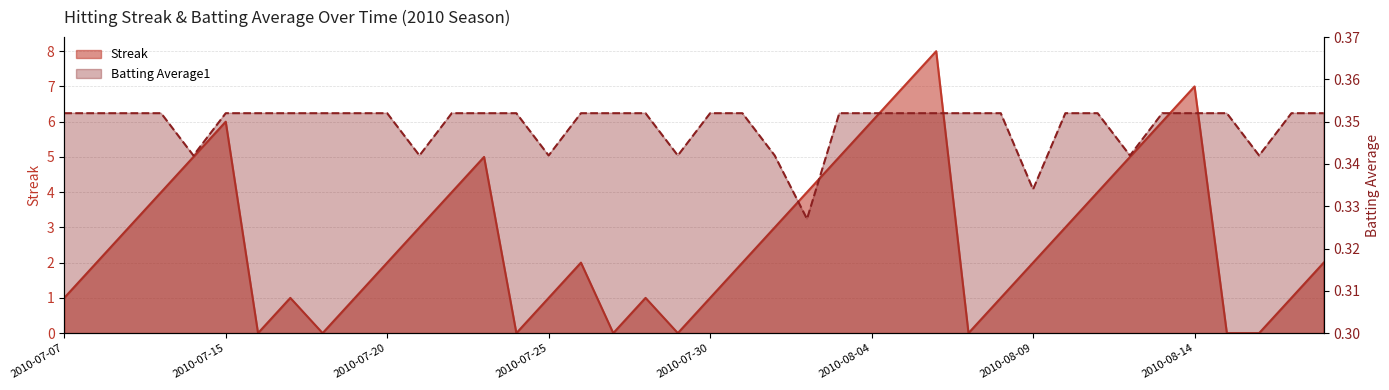

What is the label of the 5th point from the left?

2010-07-11